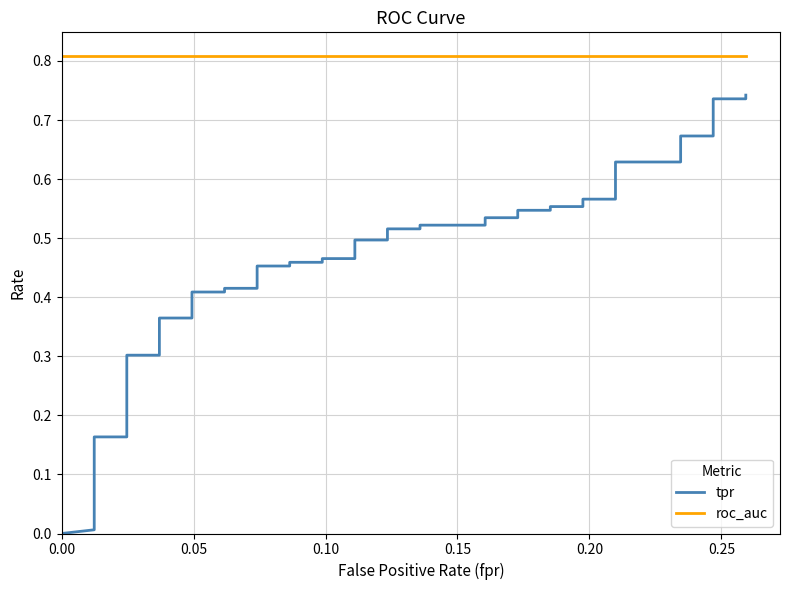

True or false: roc_auc and tpr cross at least once.

False